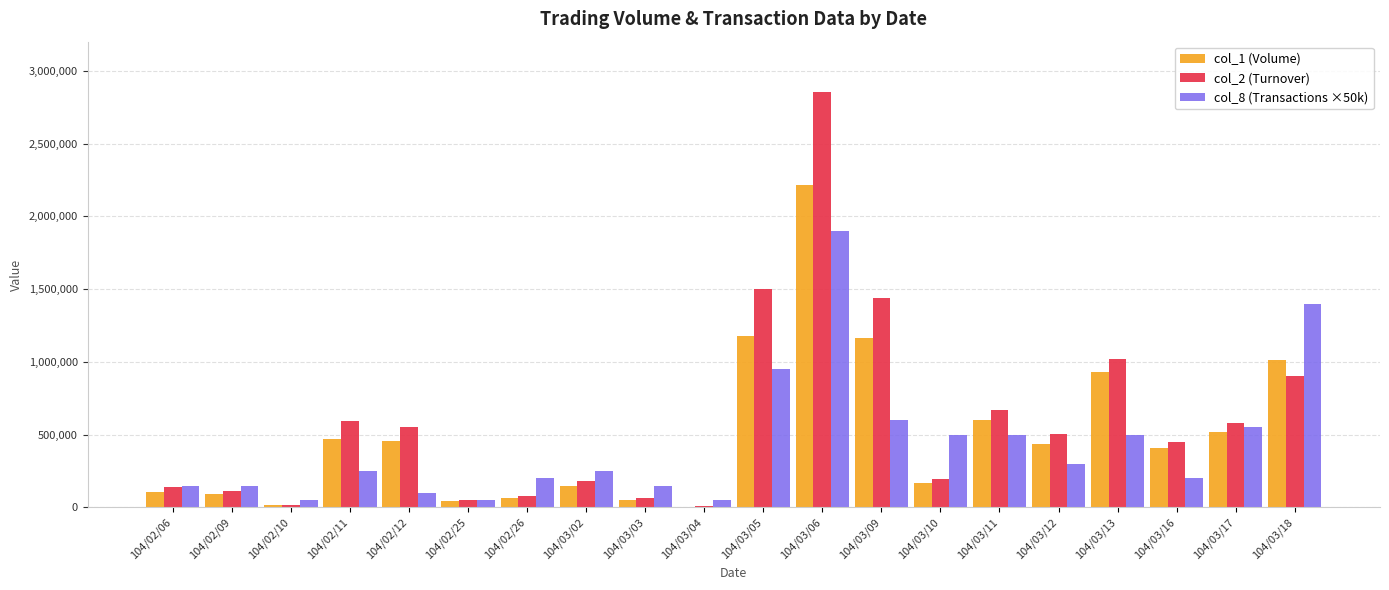

The value of col_8 (Transactions ×50k) at 104/02/12 is 100000. True or false?

True